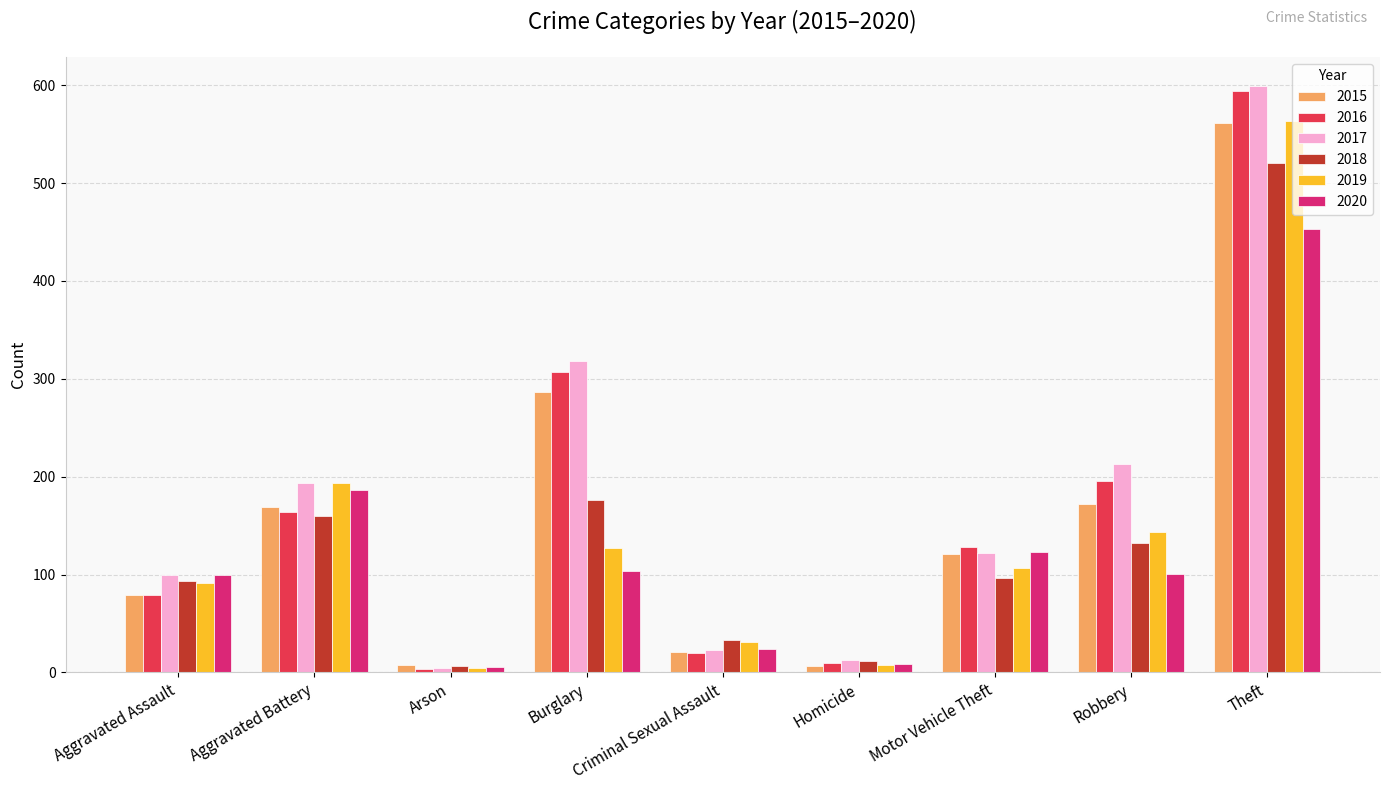

How many values in the 2017 series are below 122?

4